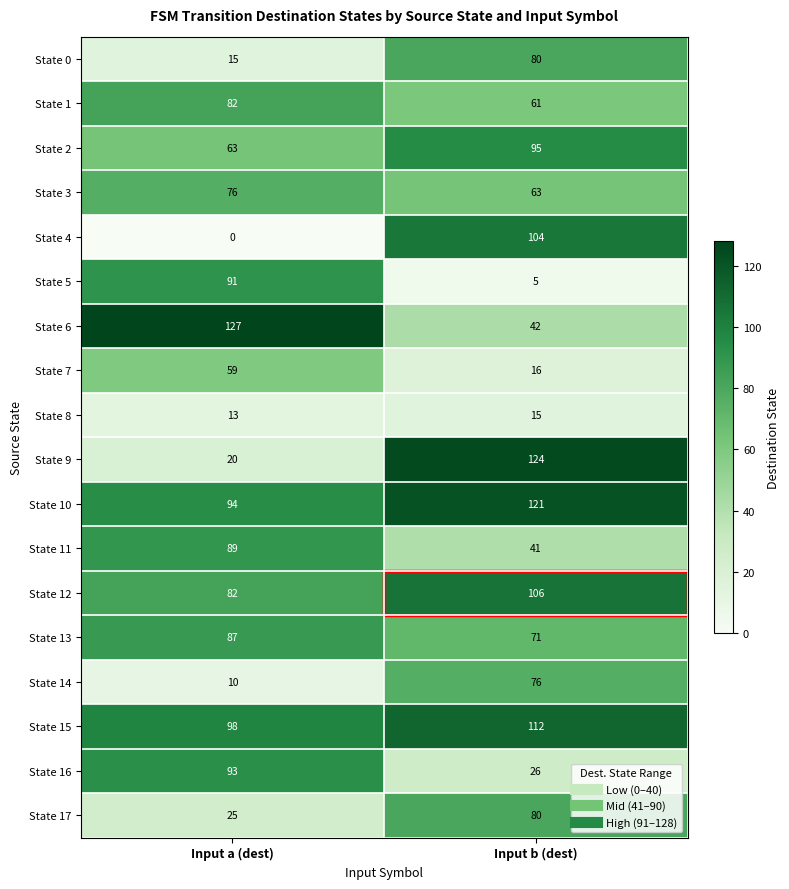

Which label corresponds to the largest value in the chart?

Input a (dest)